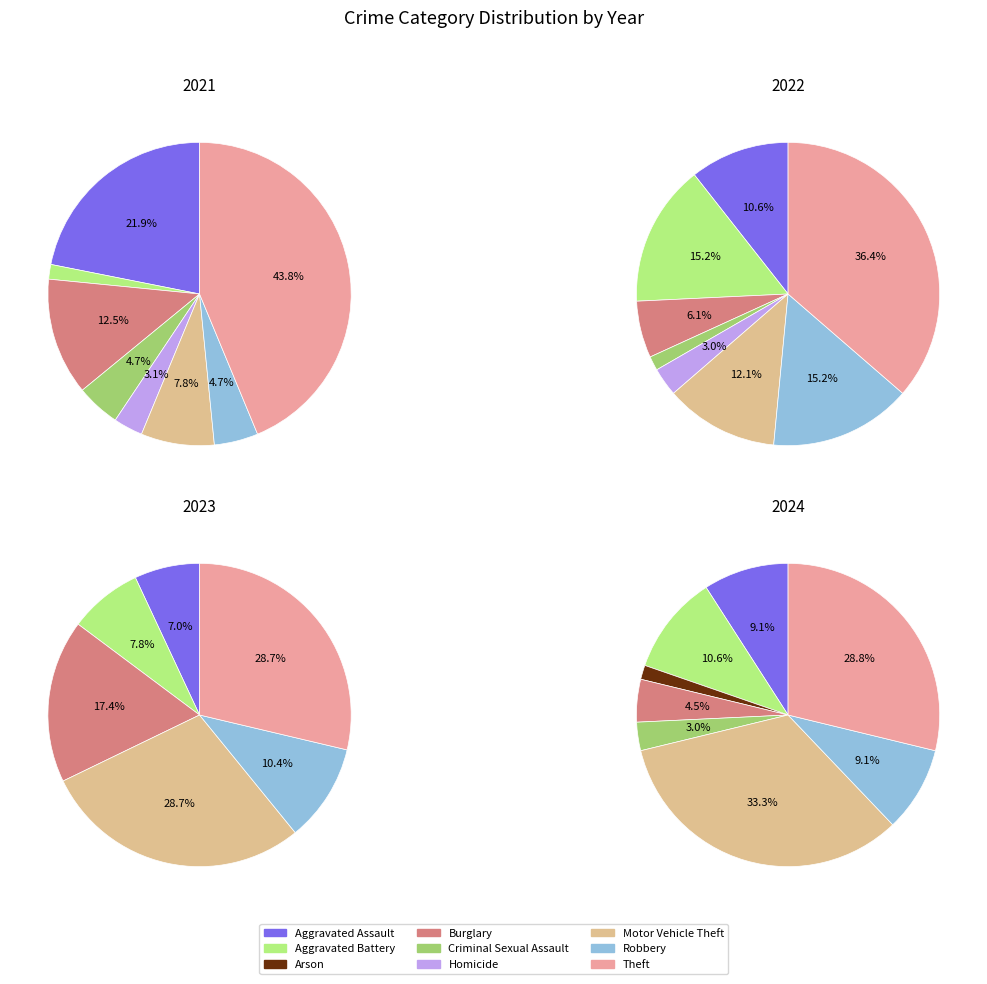

What is the total percentage of Homicide and Robbery?

7.8%